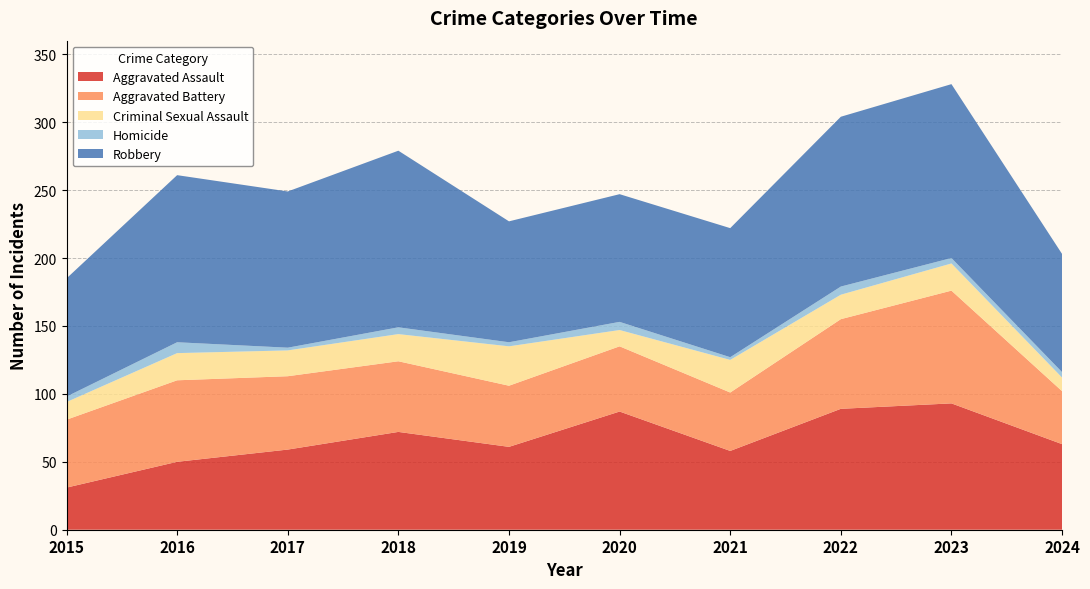

Reading left to right, list all the values displayed in this chart.

Aggravated Assault: 31	50	59	72	61	87	58	89	93	63
Aggravated Battery: 50	60	54	52	45	48	43	66	83	39
Criminal Sexual Assault: 13	20	19	20	29	12	24	18	20	10
Homicide: 4	8	2	5	3	6	2	6	4	4
Robbery: 87	123	115	130	89	94	95	125	128	87